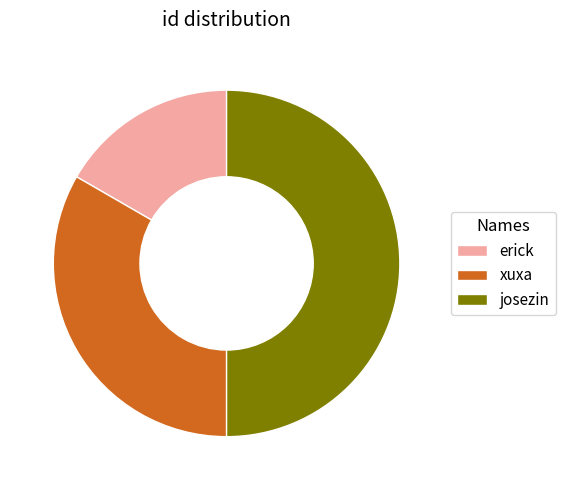

True or false: josezin accounts for 50% of the total.

True